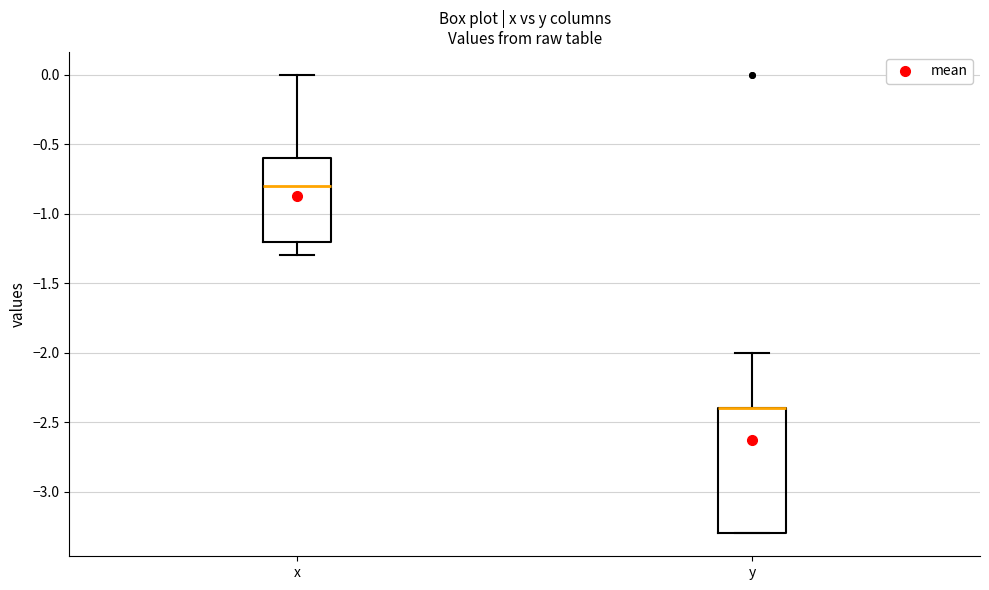

Where is the upper edge of the box for y on the y-axis? The values are not printed on the chart, so give them approximately, as read against the axis.

-2.4